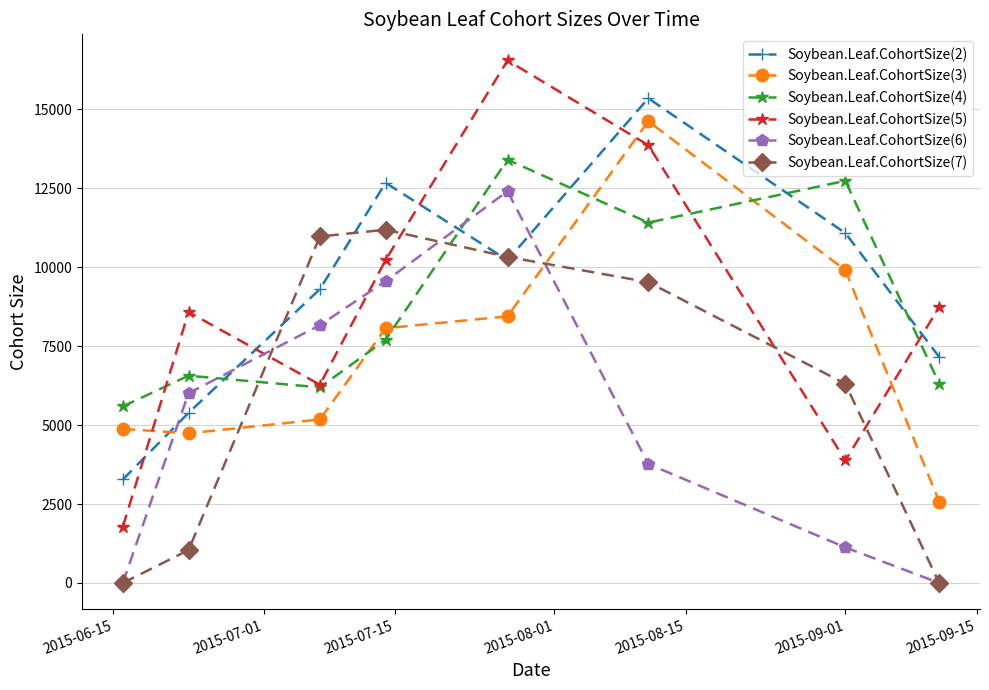

How many lines are shown in the chart?

6